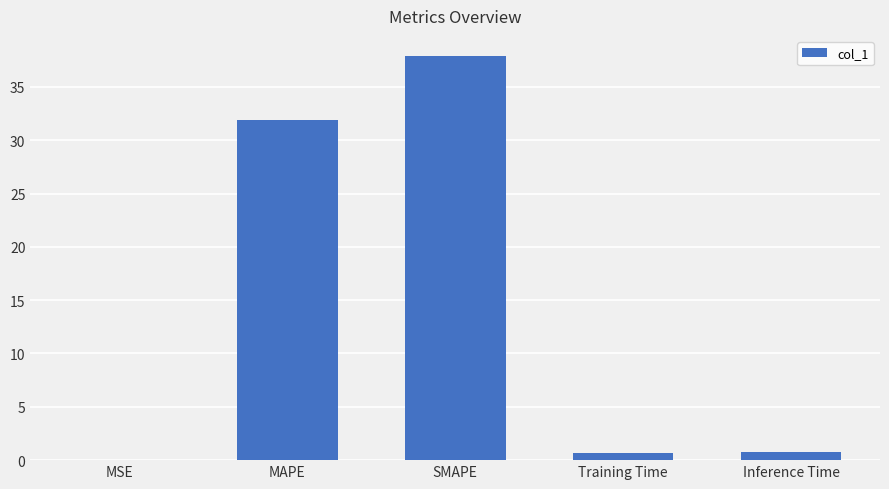

How many data points does each series have?

5